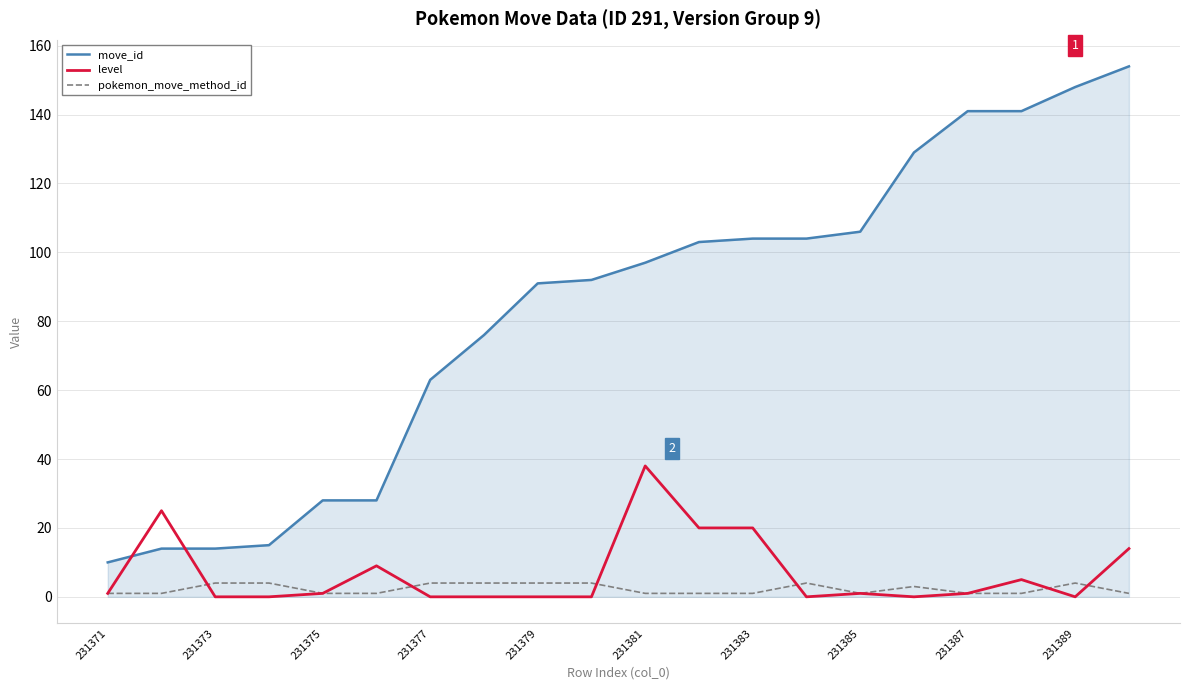

Which series has the largest total across all categories?

move_id